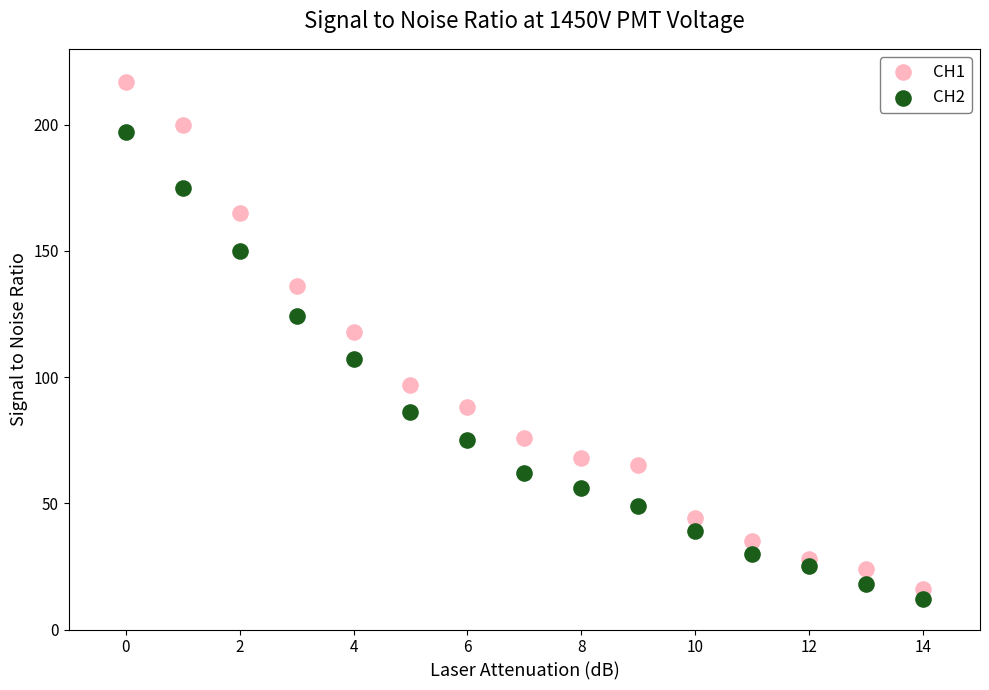

Which series has the widest spread of Y values?

CH1